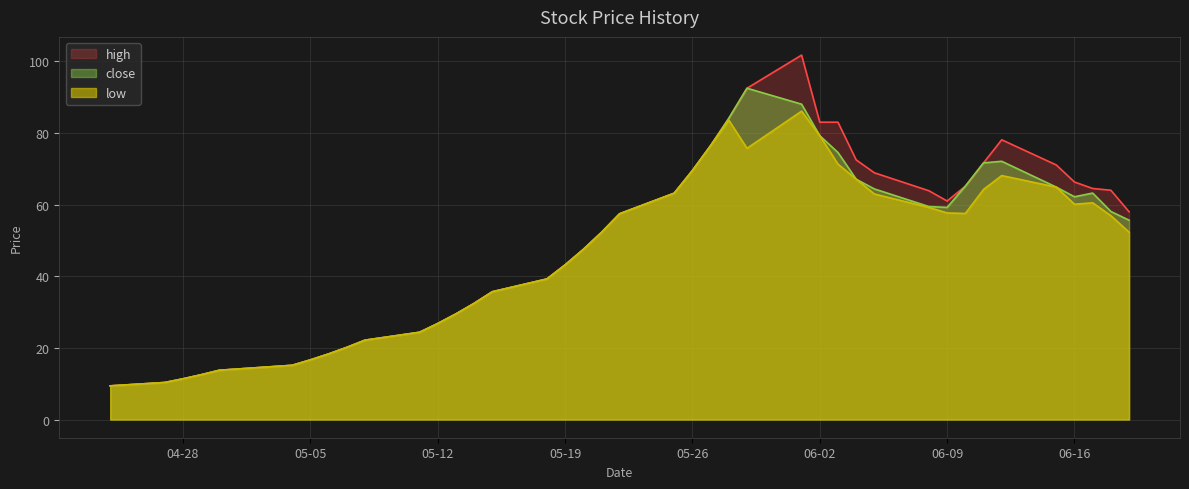

Where is the first local minimum for low?

2015-05-29